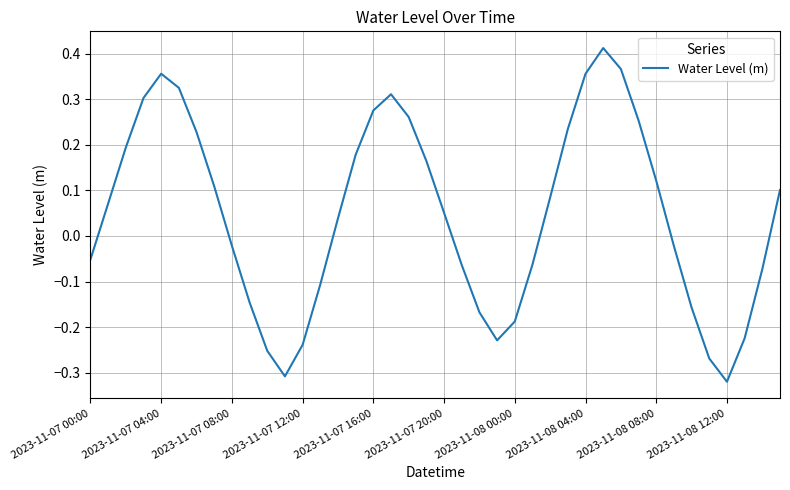

What is the difference between the maximum and minimum values?

0.7